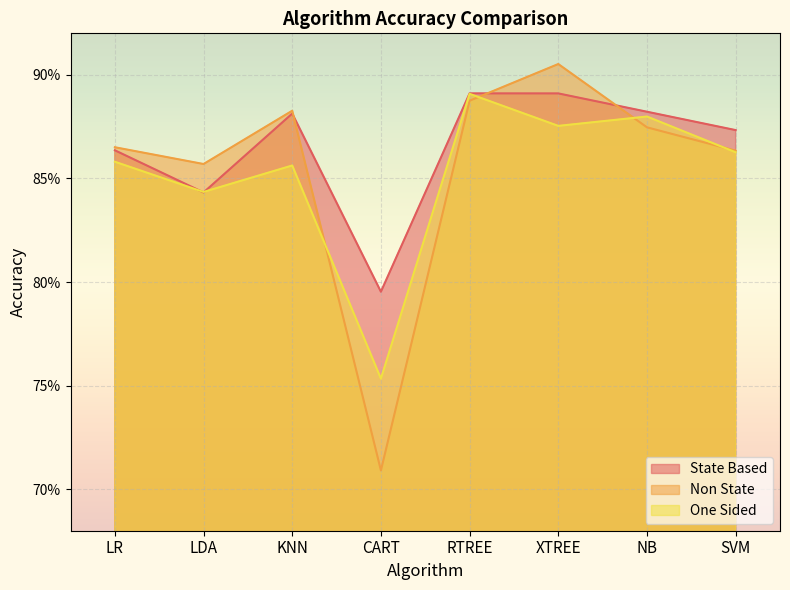

Reading left to right, extract all data points from this chart.

State Based: 0.9	0.8	0.9	0.8	0.9	0.9	0.9	0.9
Non State: 0.9	0.9	0.9	0.7	0.9	0.9	0.9	0.9
One Sided: 0.9	0.8	0.9	0.8	0.9	0.9	0.9	0.9